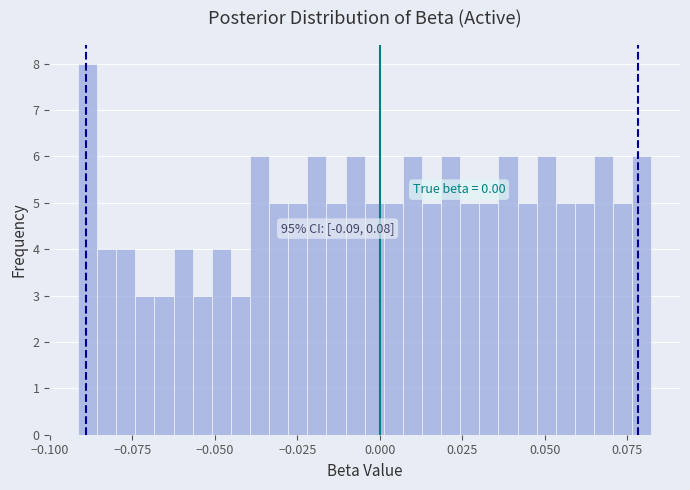

Around what value on the x-axis is the tallest bar? Give the approximate position of its centre, as read against the axis.

-0.090